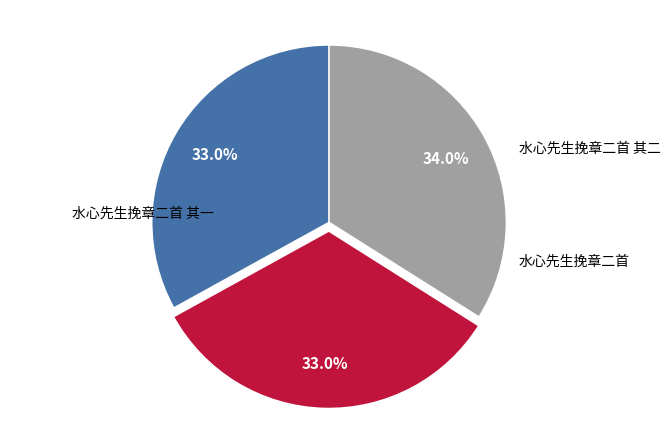

Count the number of slices in the pie.

3